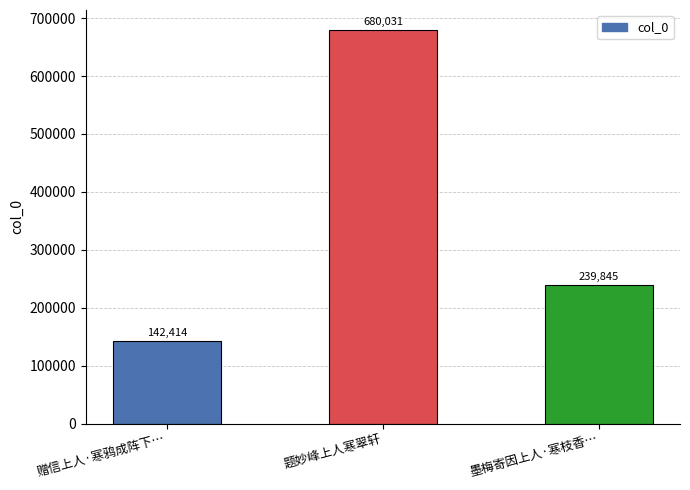

What is the label of the 1st bar from the left?

赠信上人·寒鸦成阵下…